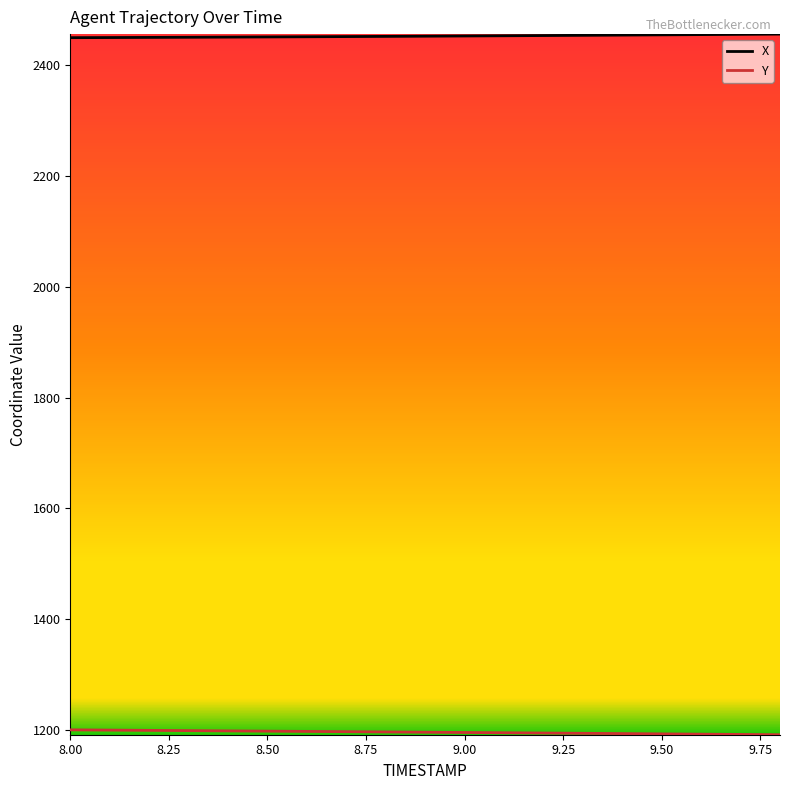

Which series has the largest total across all categories?

X